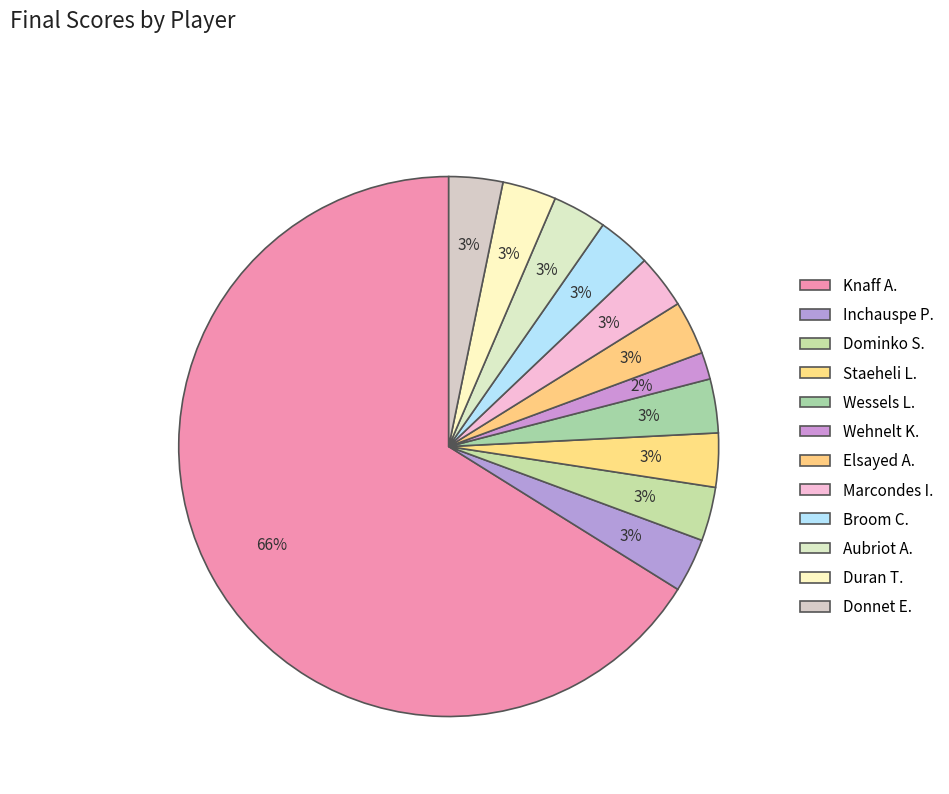

Is there a majority slice in this chart?

Yes